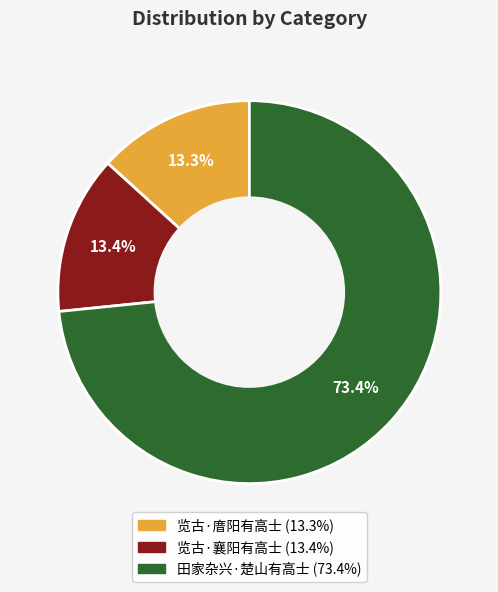

Which slice is the largest?

田家杂兴·楚山有高士